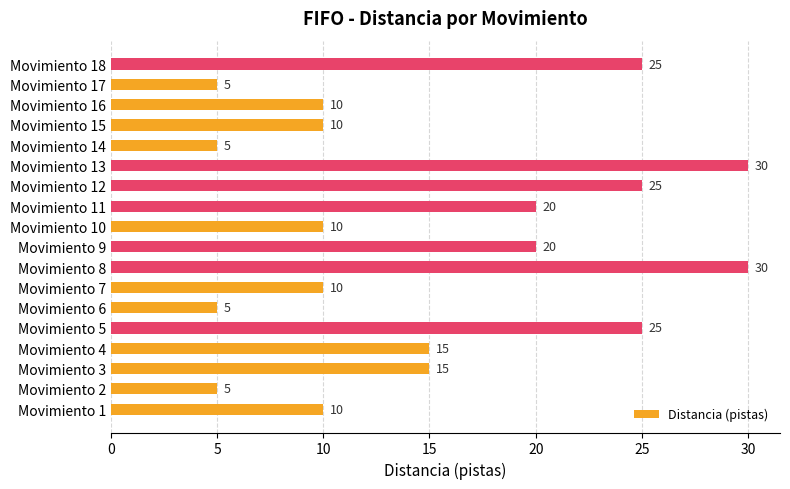

True or false: the data shows 25 at Movimiento 12.

True